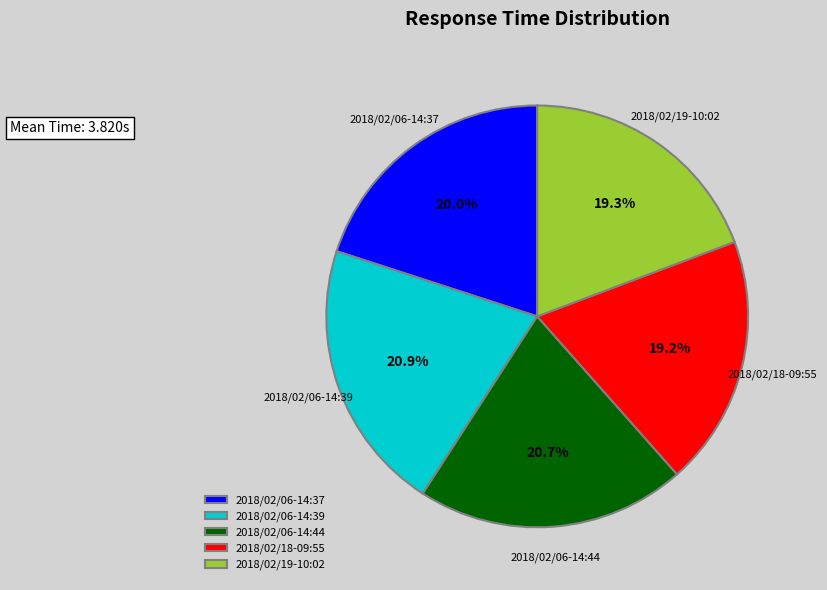

The 2018/02/19-10:02 slice represents 30% of the pie. True or false?

False